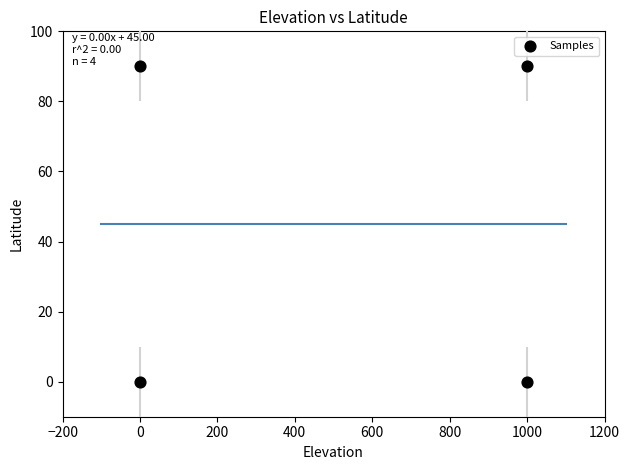

What is the average Y value?

45